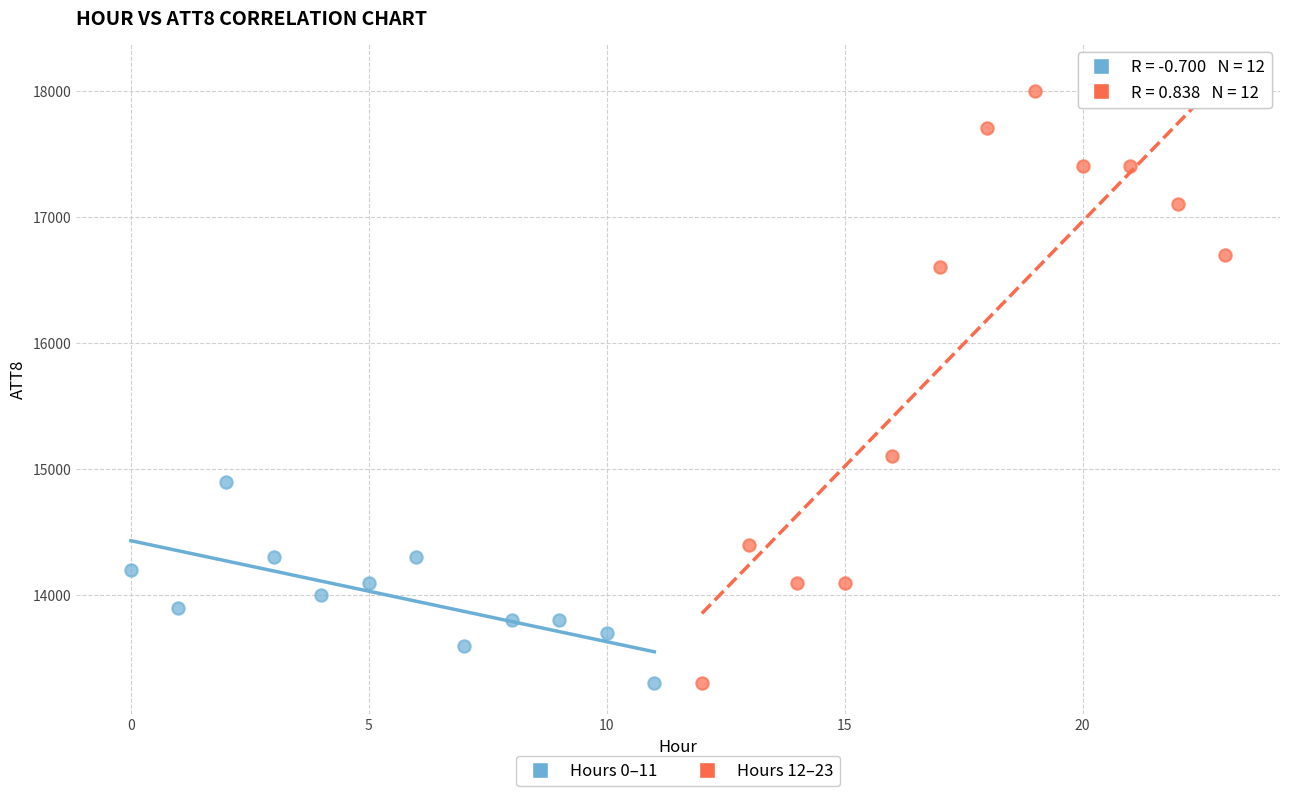

Which series reaches the maximum Y coordinate?

Hours 12–23